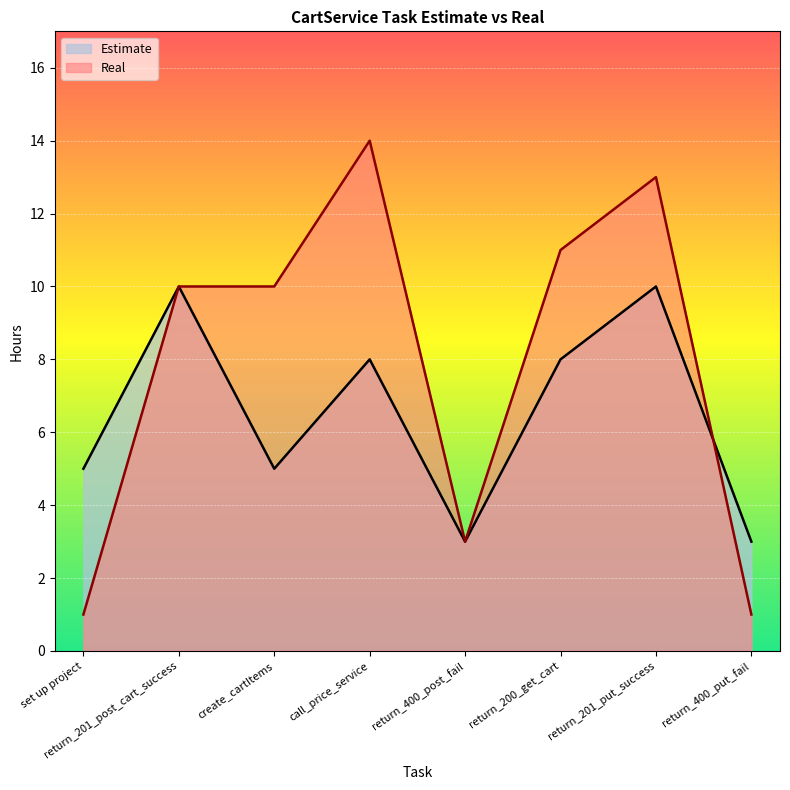

List the series in order of their peak value, highest first.

Real, Estimate